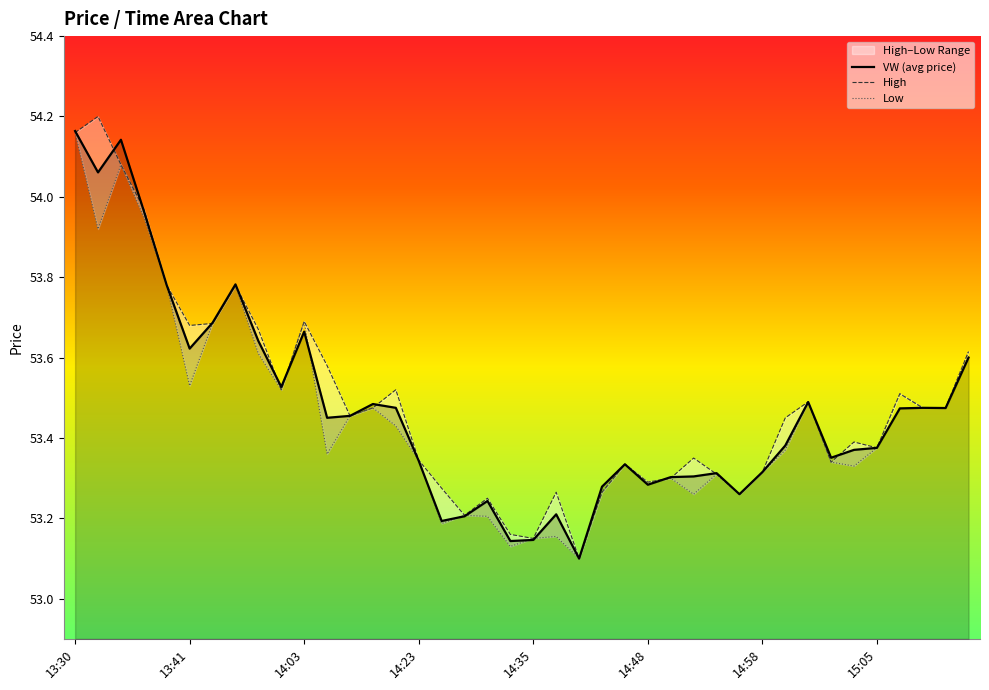

After their last crossing, which series has the higher values: High or VW (avg price)?

High